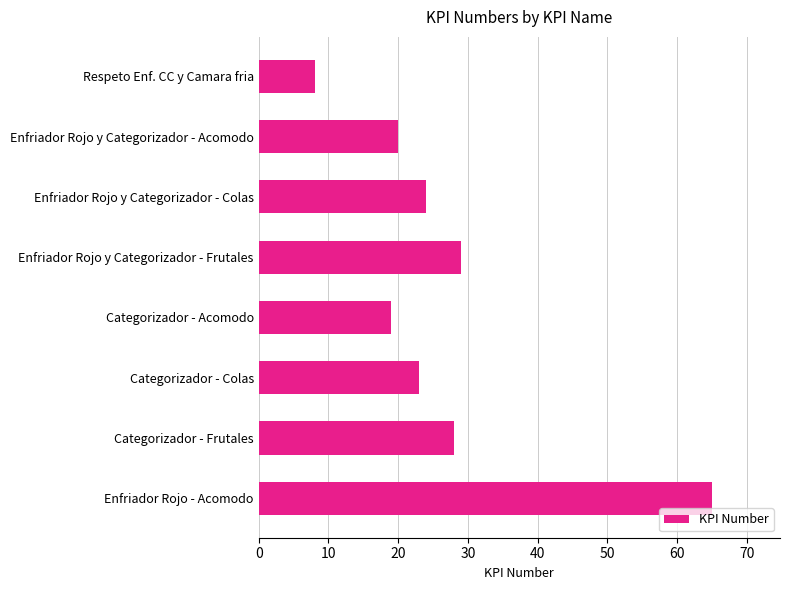

Approximately how many times larger is the value at Enfriador Rojo y Categorizador - Frutales compared to Categorizador - Colas?

1.3